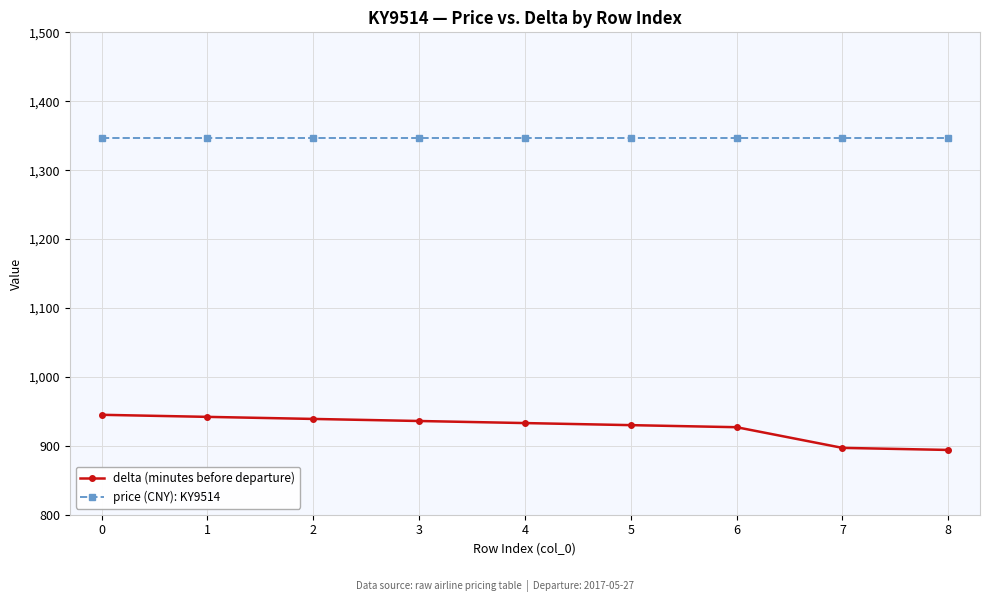

What are all the series names shown in the legend?

delta (minutes before departure), price (CNY): KY9514